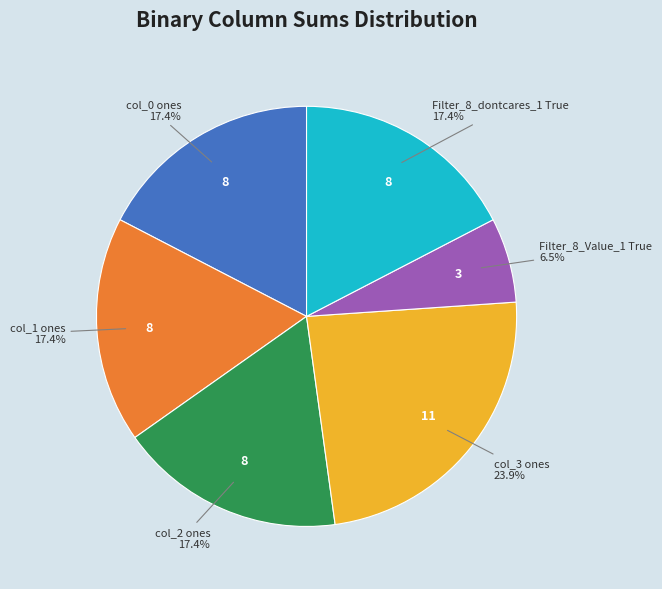

Does any single category account for the majority?

No